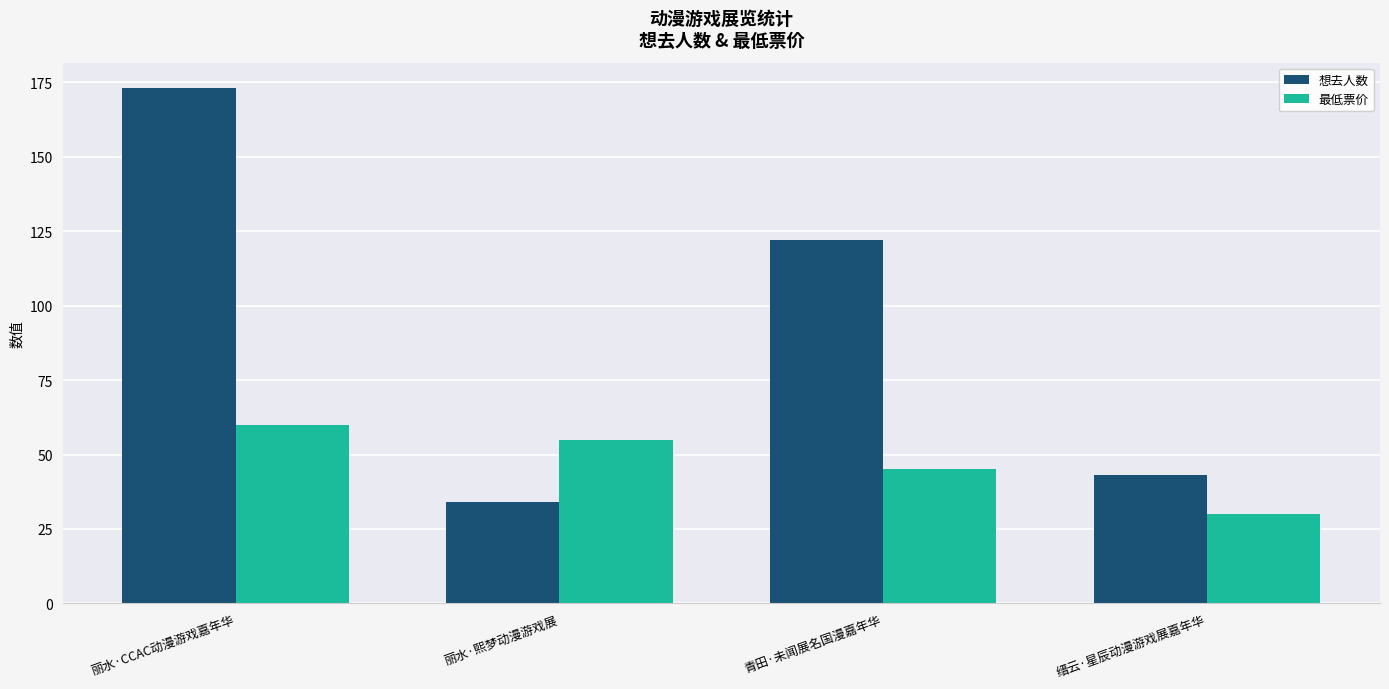

What is the difference between the maximum and minimum values in the 最低票价 series?

30.1